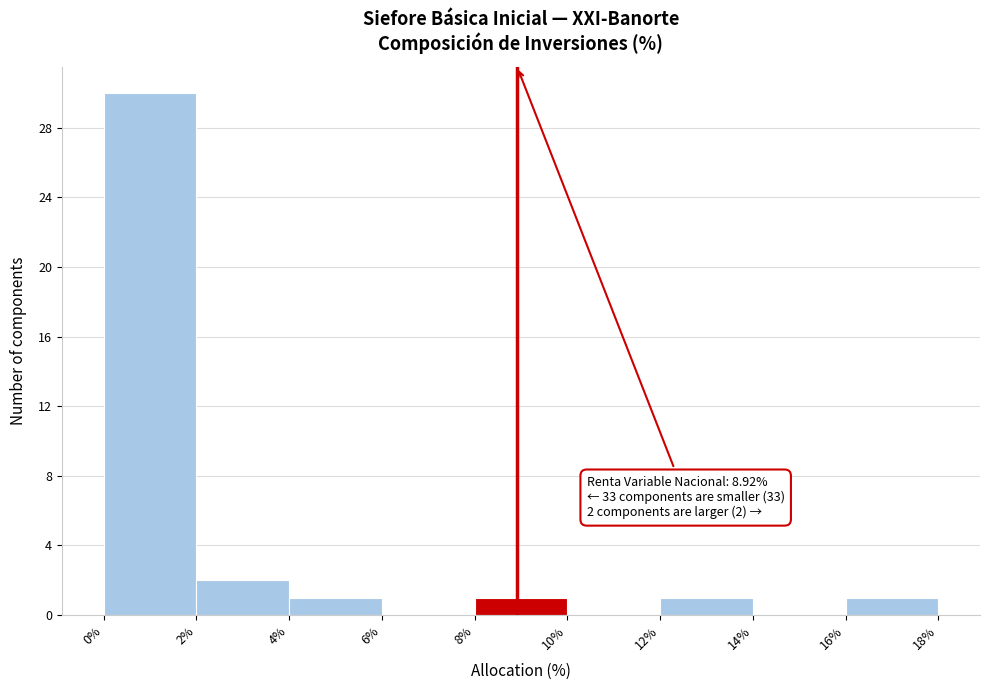

Over which range of the x-axis is the bar tallest?

0% to 2%